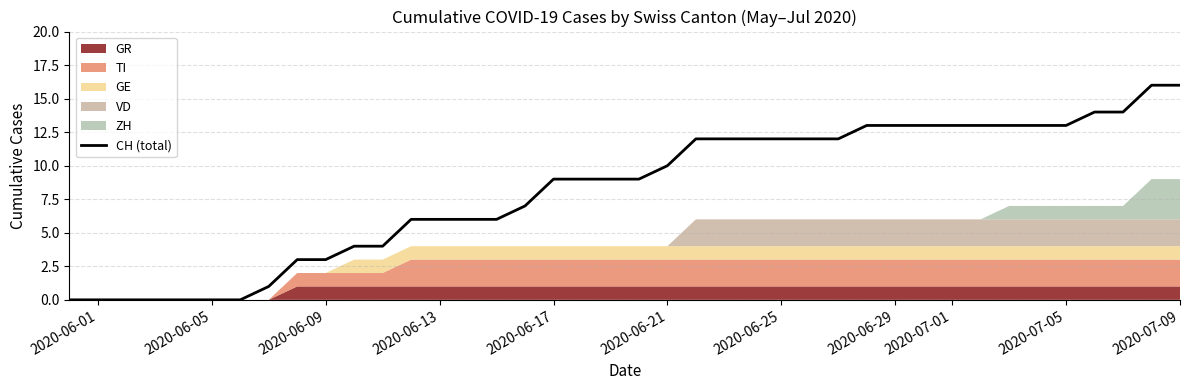

Reading left to right, list all the values displayed in this chart.

0	0	0	0	0	0	0	1	3	3	4	4	6	6	6	6	7	9	9	9	9	10	12	12	12	12	12	12	13	13	13	13	13	13	13	13	14	14	16	16